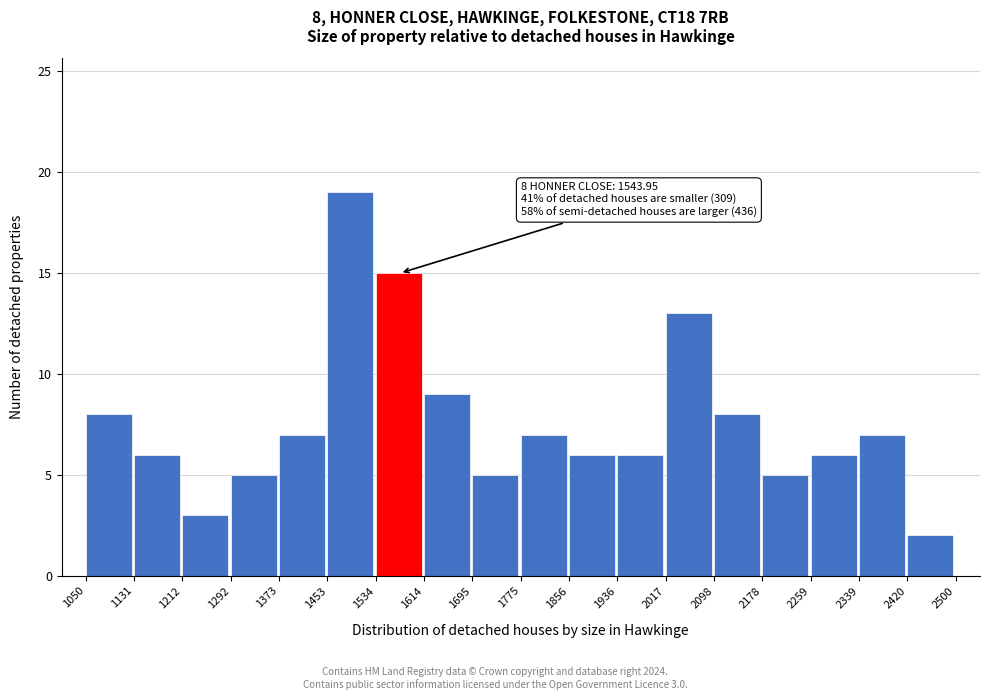

Which range on the x-axis has the tallest bar?

1453 to 1534